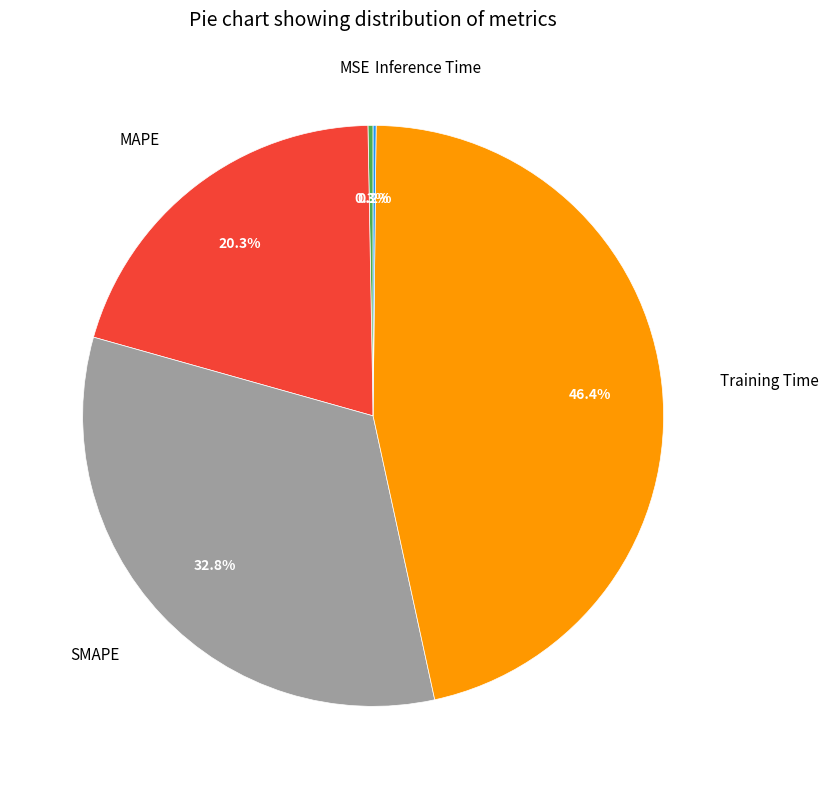

Which category has the biggest portion of the pie?

Training Time